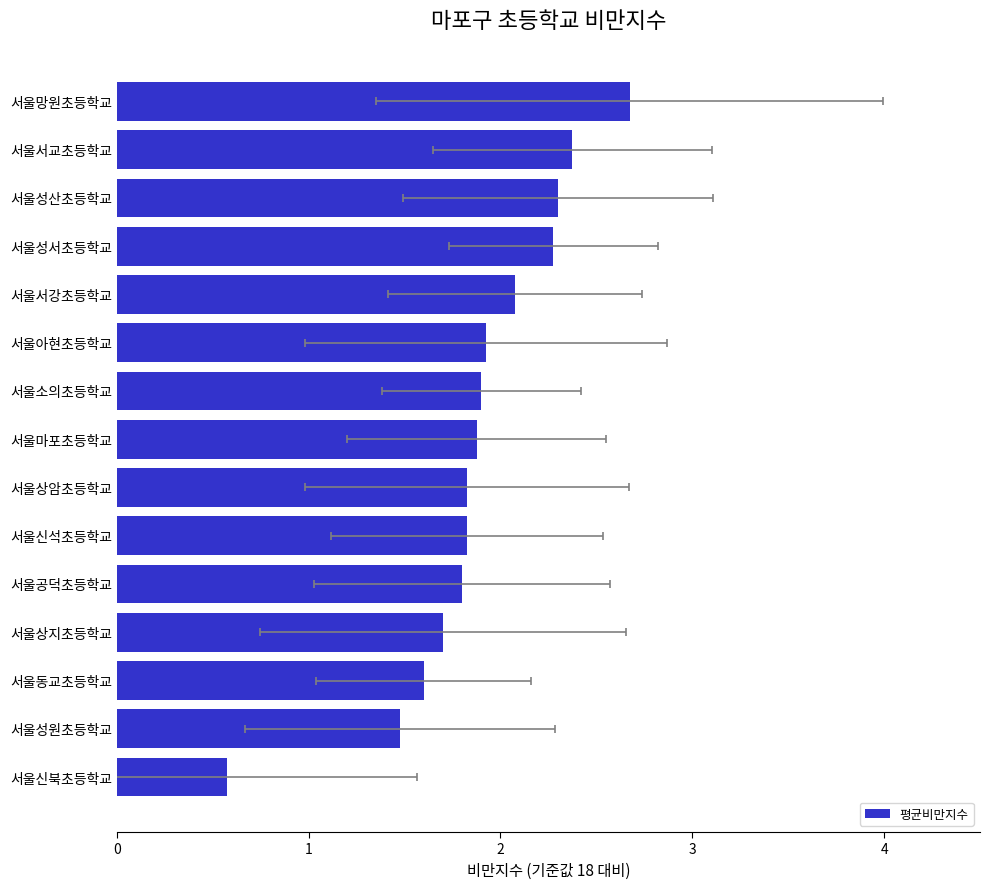

What is the sum of all values?

28.2